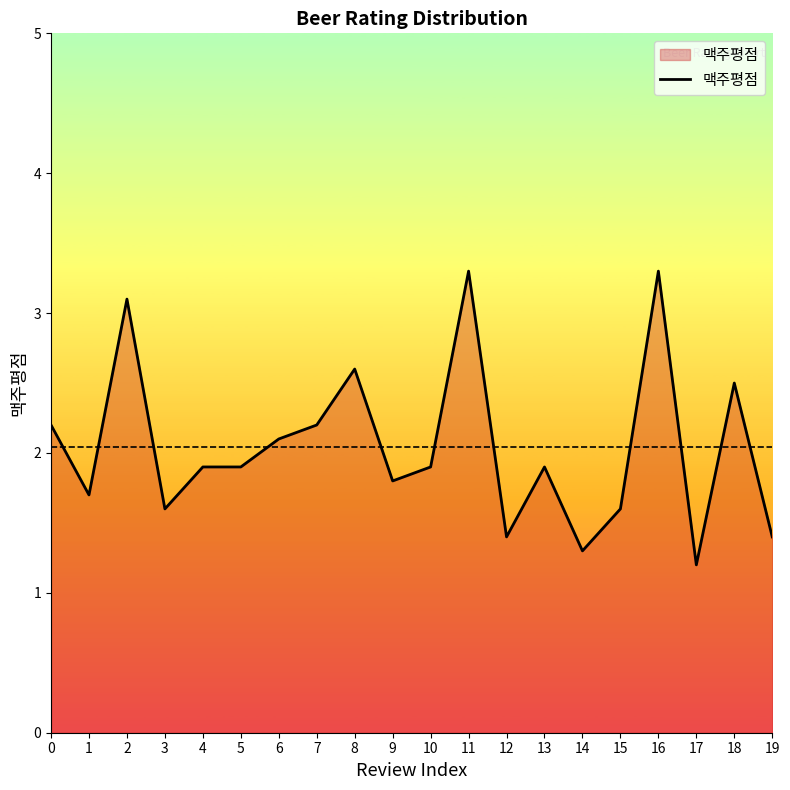

Does the chart have visible grid lines?

No